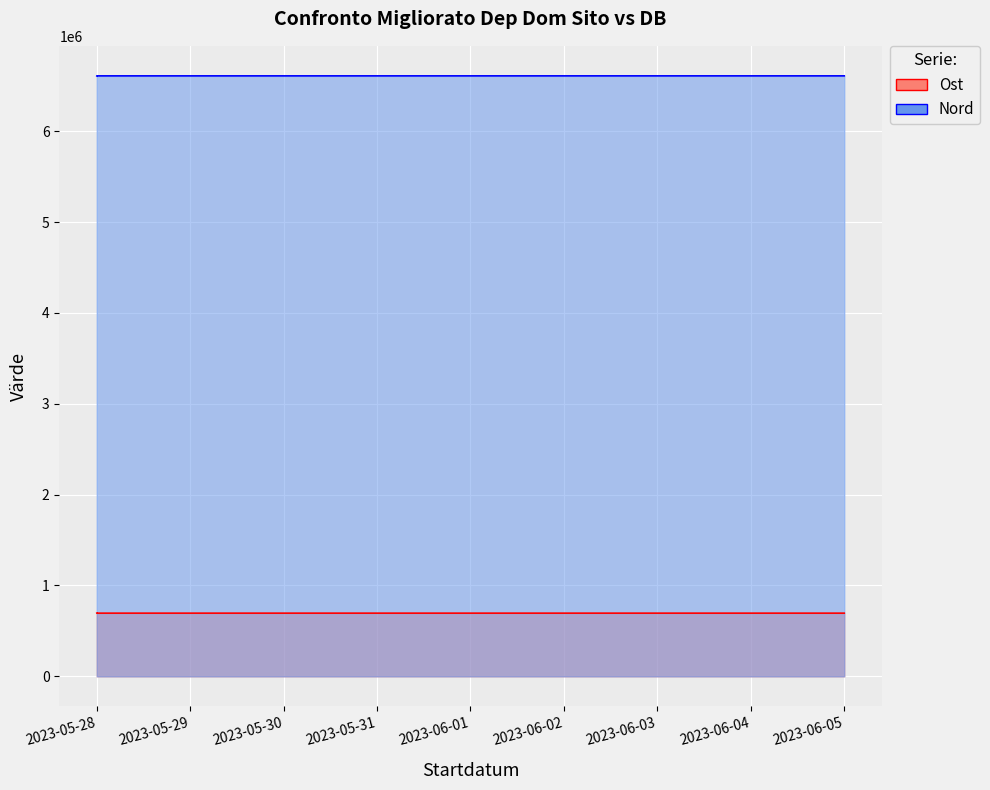

Which series changed the most between 2023-05-28 and 2023-06-05?

Nord